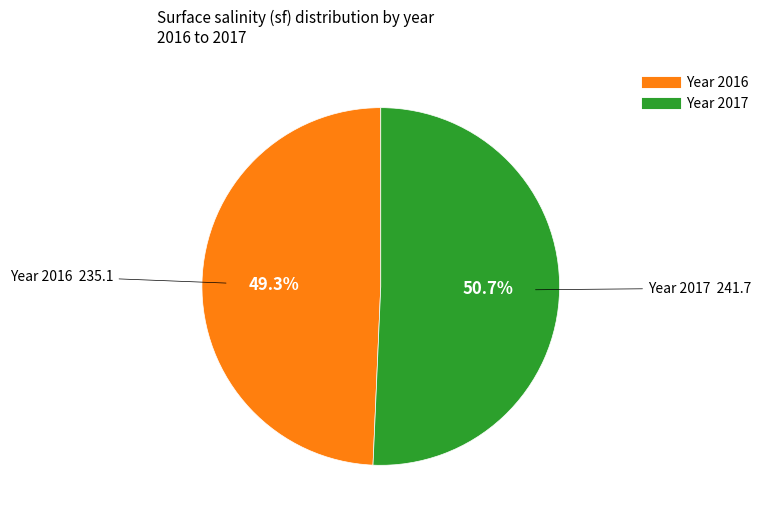

Is there any slice that represents more than half of the pie?

Yes